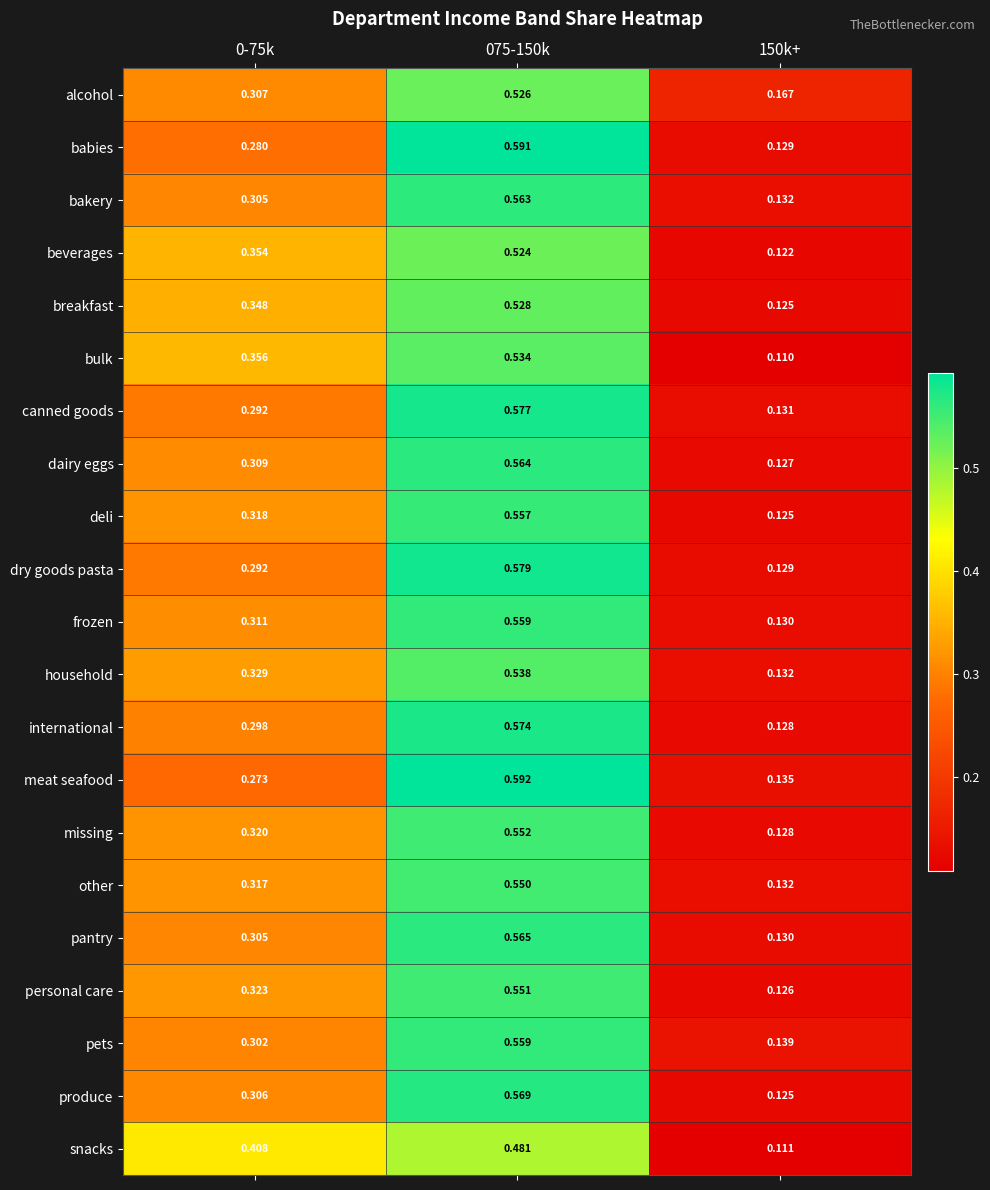

Which series has the largest total across all categories?

breakfast